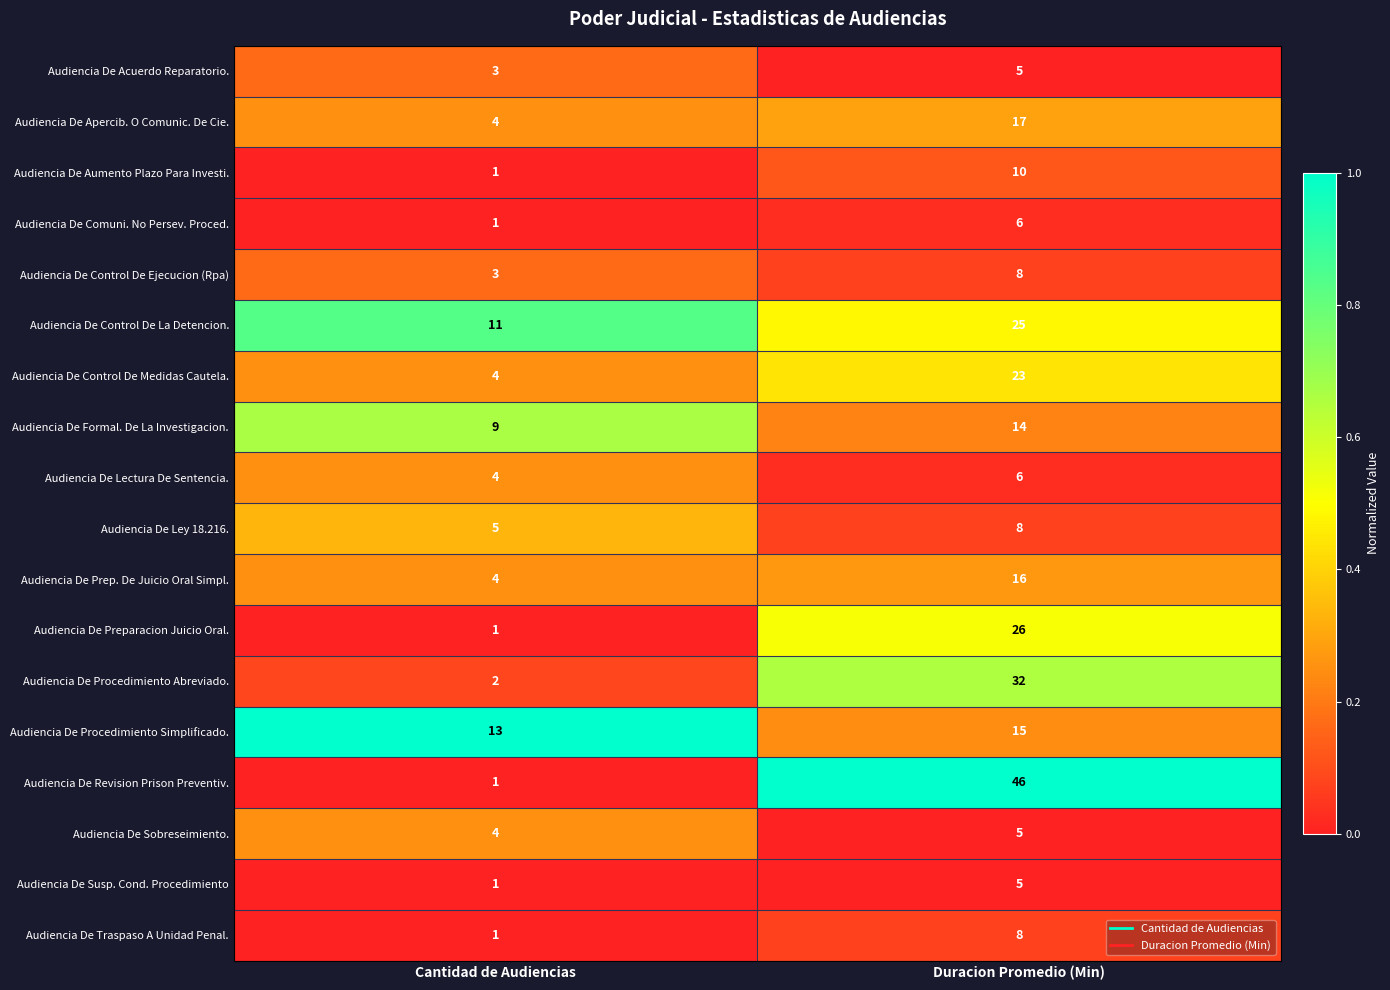

Which series has the largest total across all categories?

Audiencia De Revision Prison Preventiv.